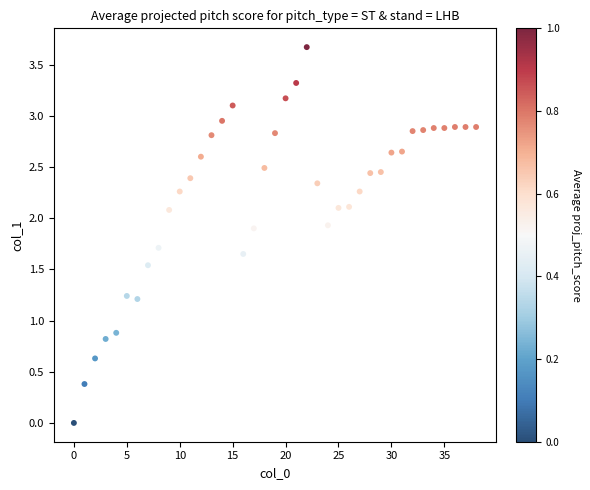

What Y value in the scatter plot is closest to 1?

0.9